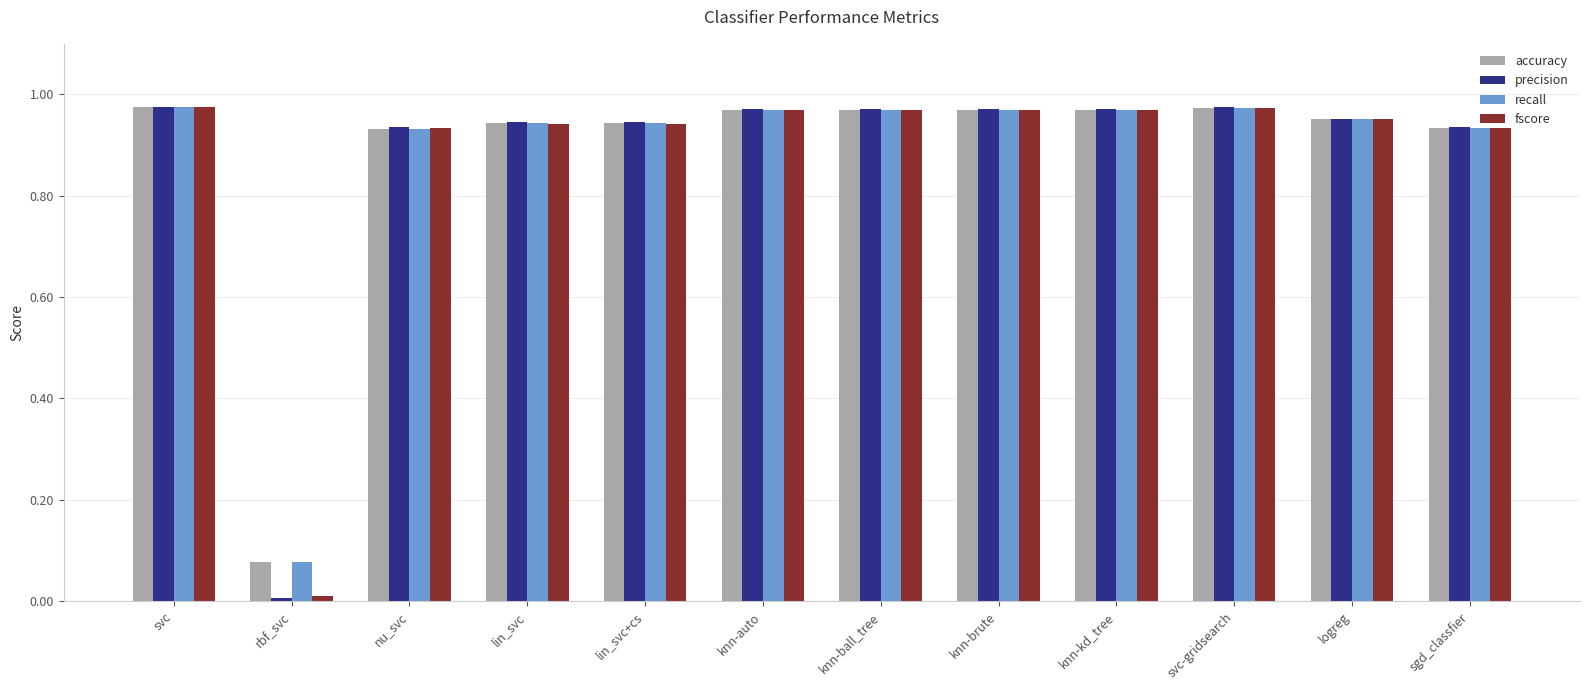

What is the sum of all recall values?

10.6